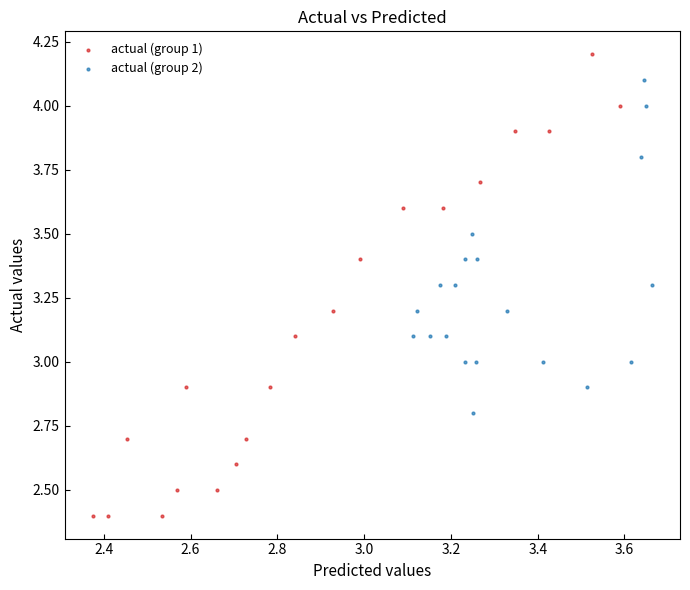

Which series has the largest Y range (max minus min)?

actual (group 1)